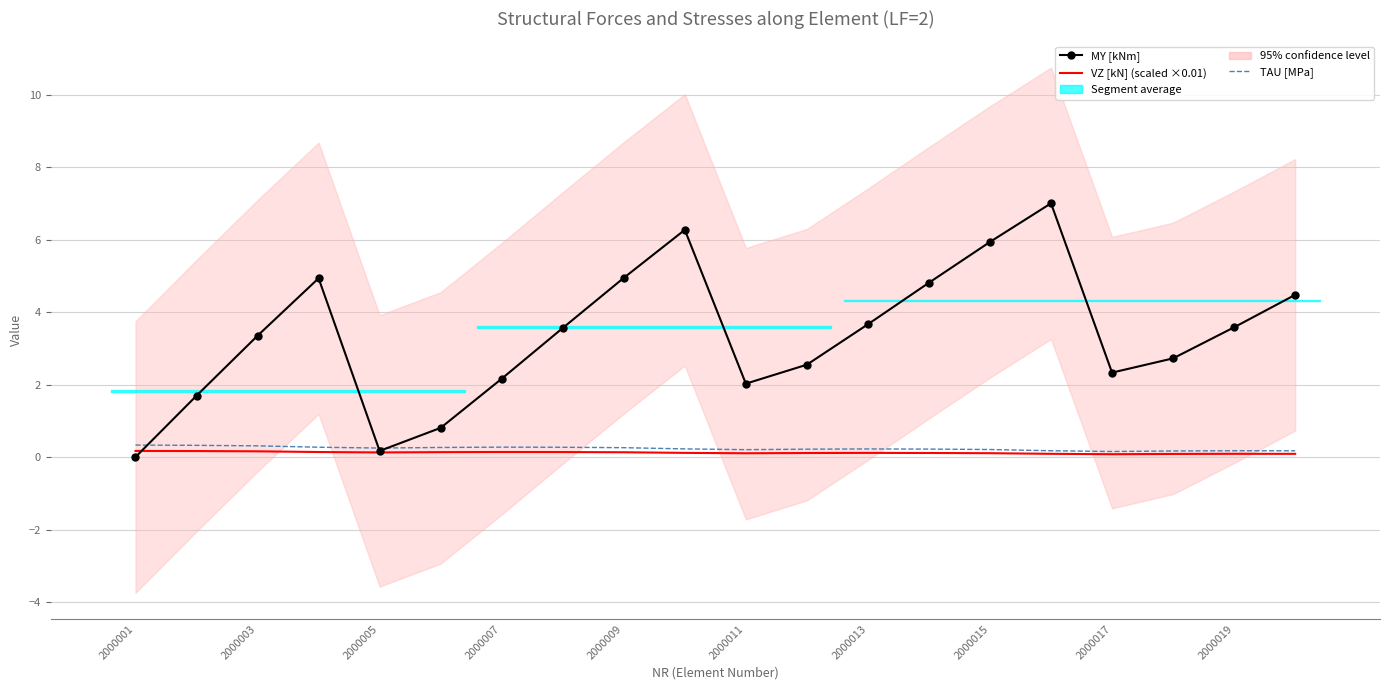

True or false: VZ [kN] (scaled ×0.01) and TAU [MPa] intersect in this chart.

False